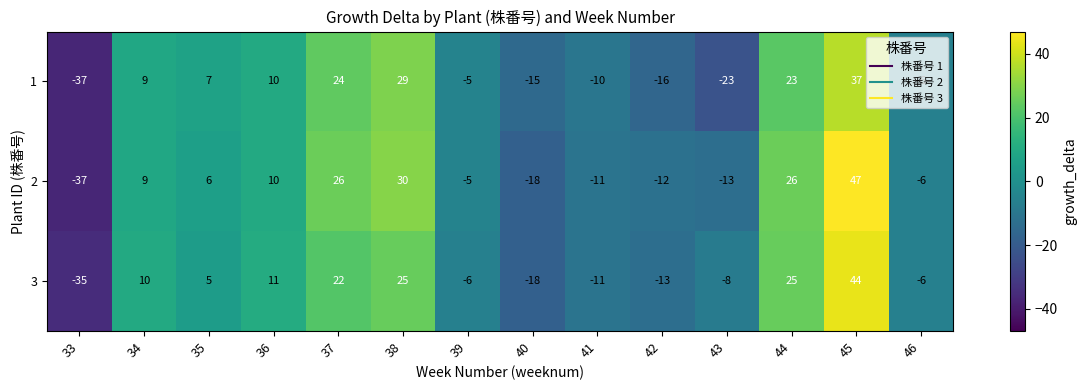

What is the difference between the 2 values at 40 and 42?

6